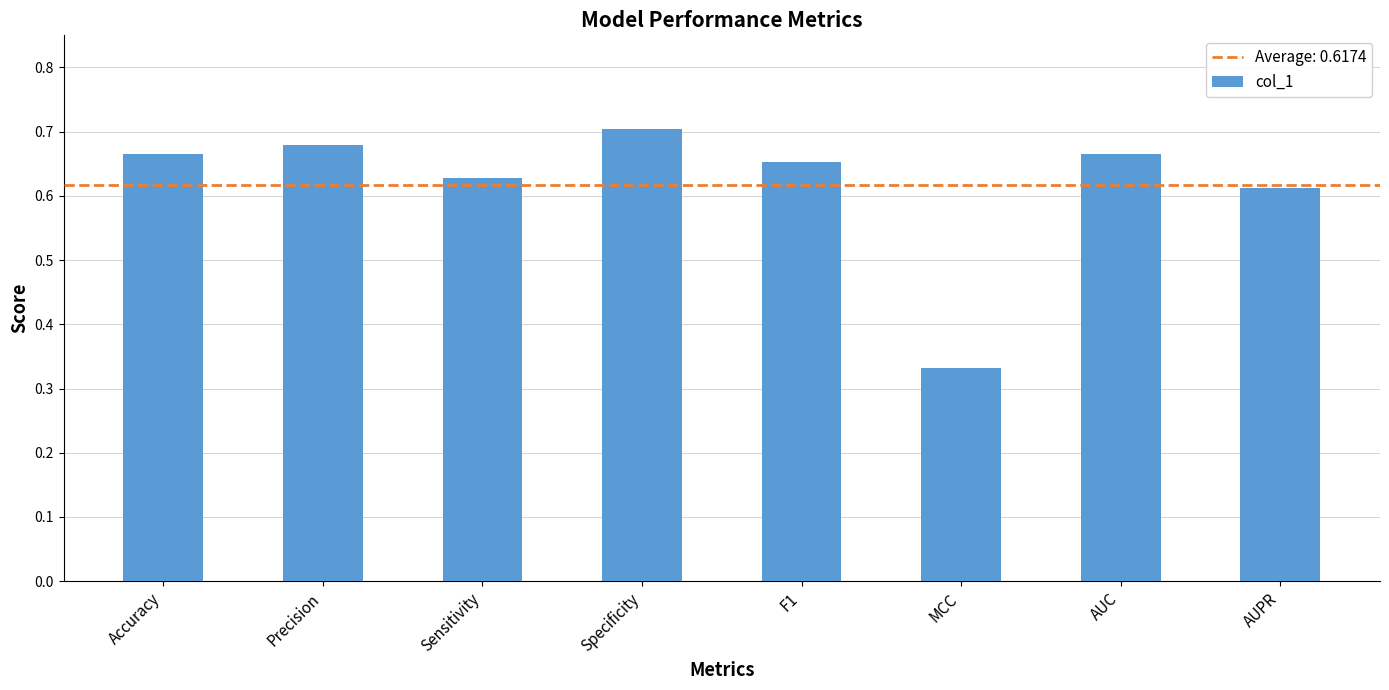

Which label corresponds to the largest value in the chart?

Specificity